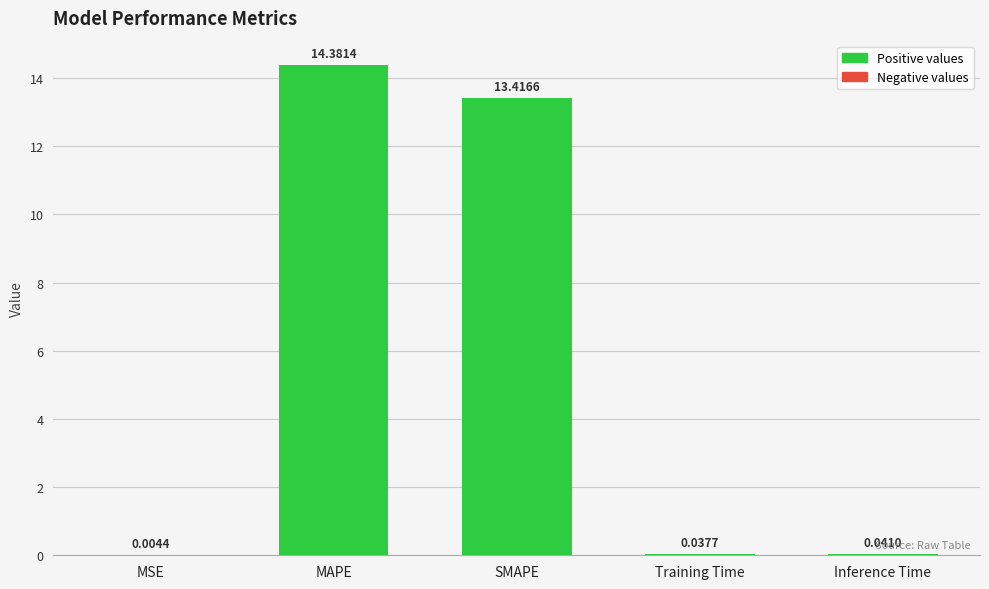

Is it true that the value at MAPE is 14.4?

True